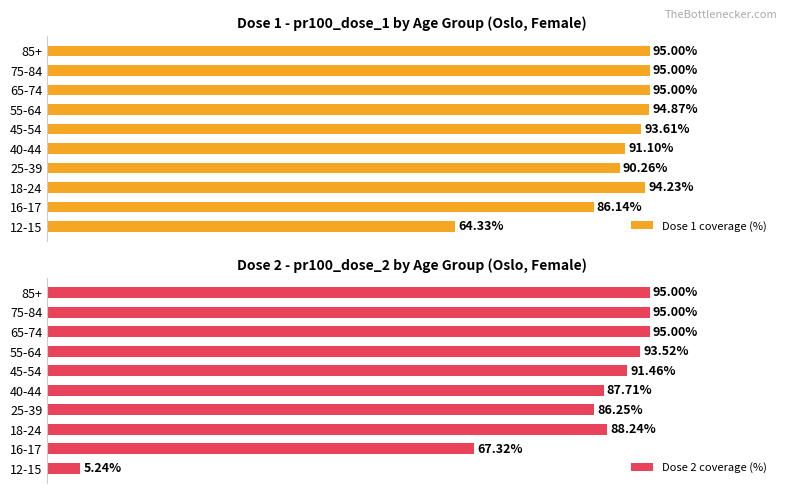

How many data points in Dose 2 coverage (%) are above 91?

5